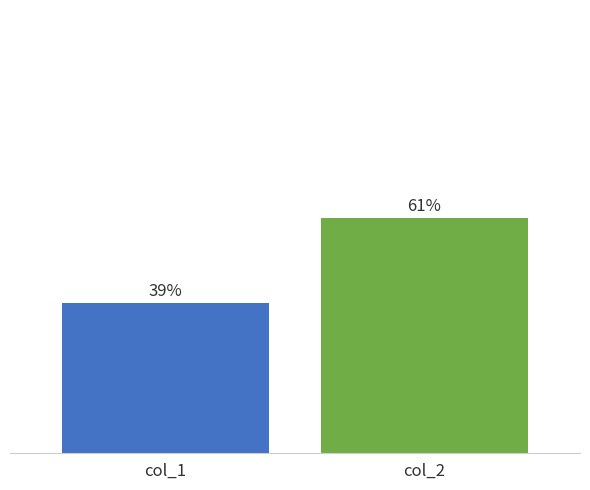

The chart shows a value of 61 at col_2. True or false?

True